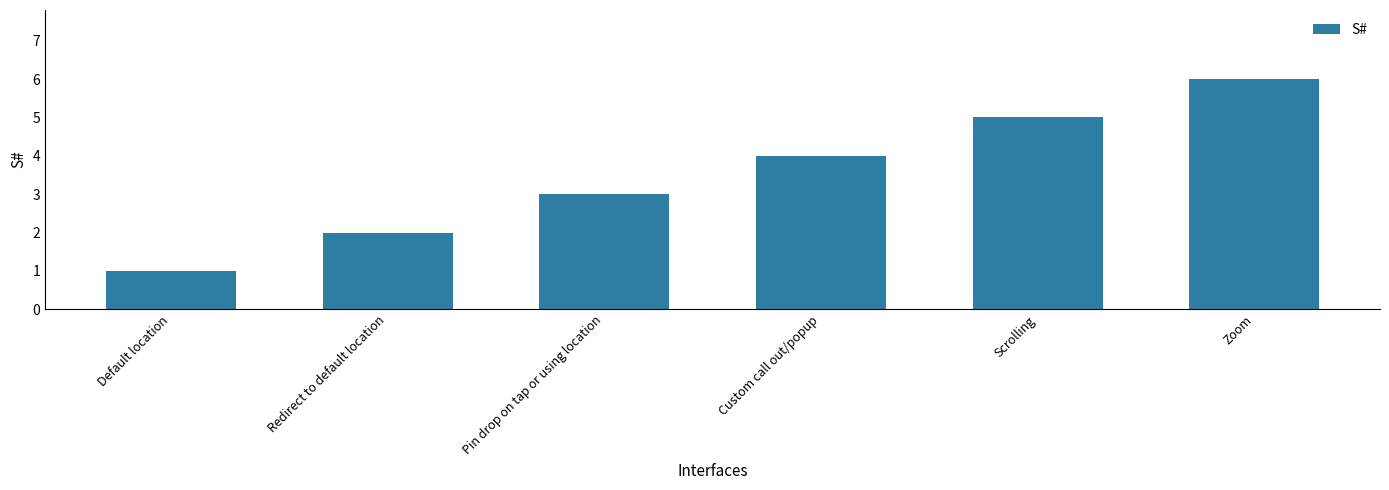

What position from the left is Custom call out/popup?

4